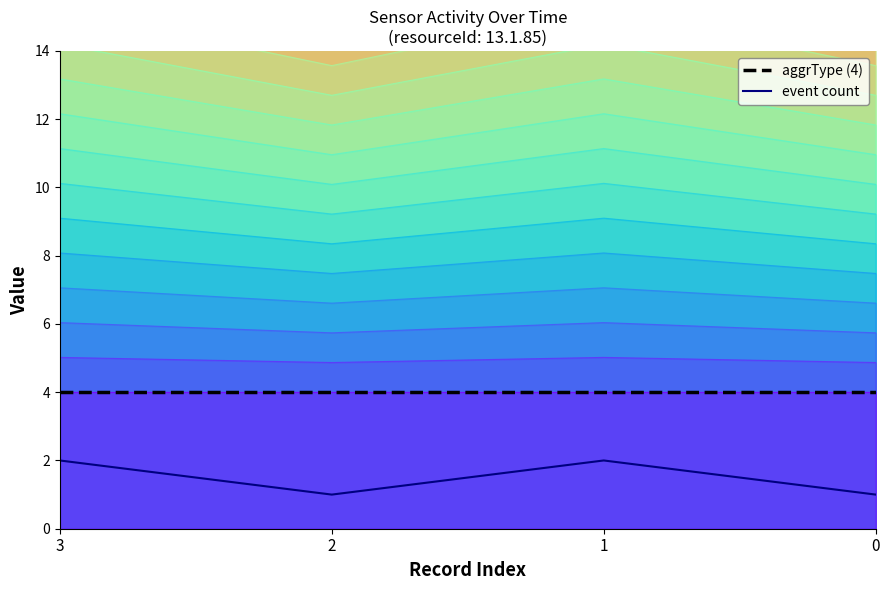

True or false: aggrType (4) and event count intersect in this chart.

False